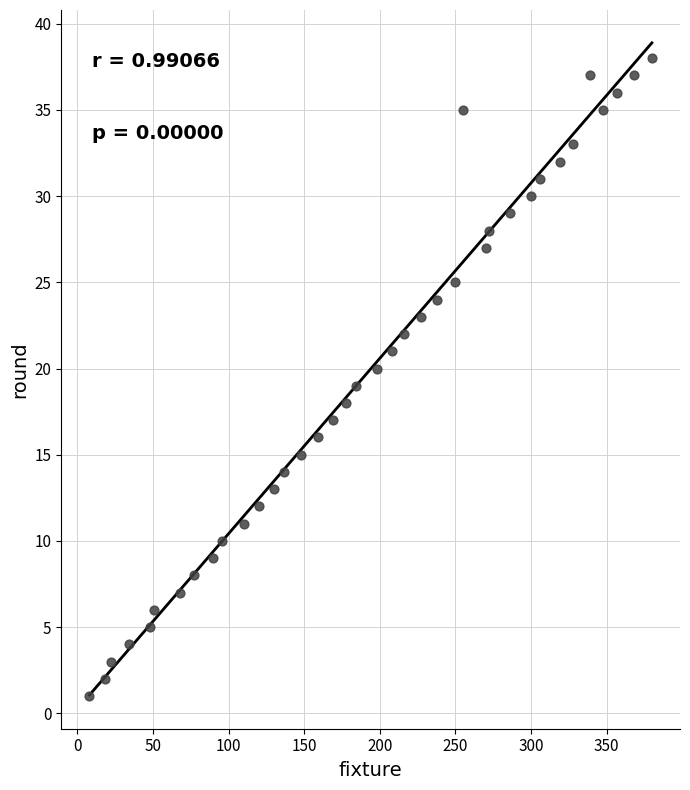

What is the range of Y values (max minus min)?

37